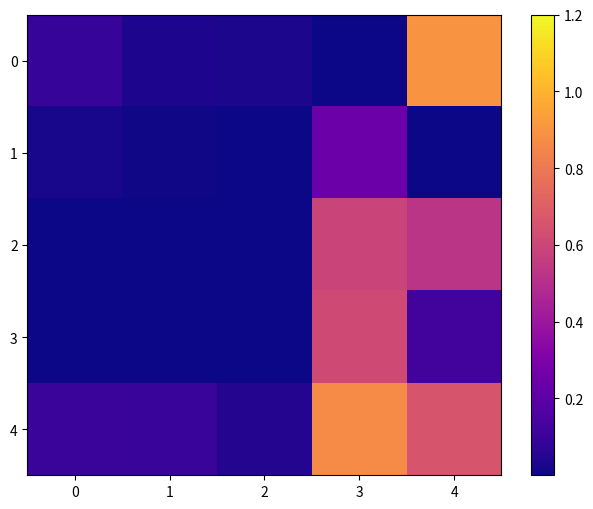

List the series in order of their peak value, highest first.

0, 4, 3, 2, 1